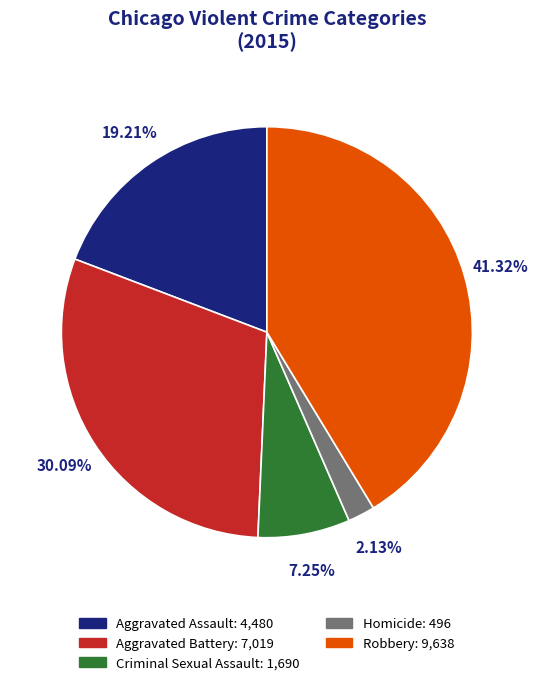

What percentage do Robbery and Aggravated Battery together represent?

71.4%